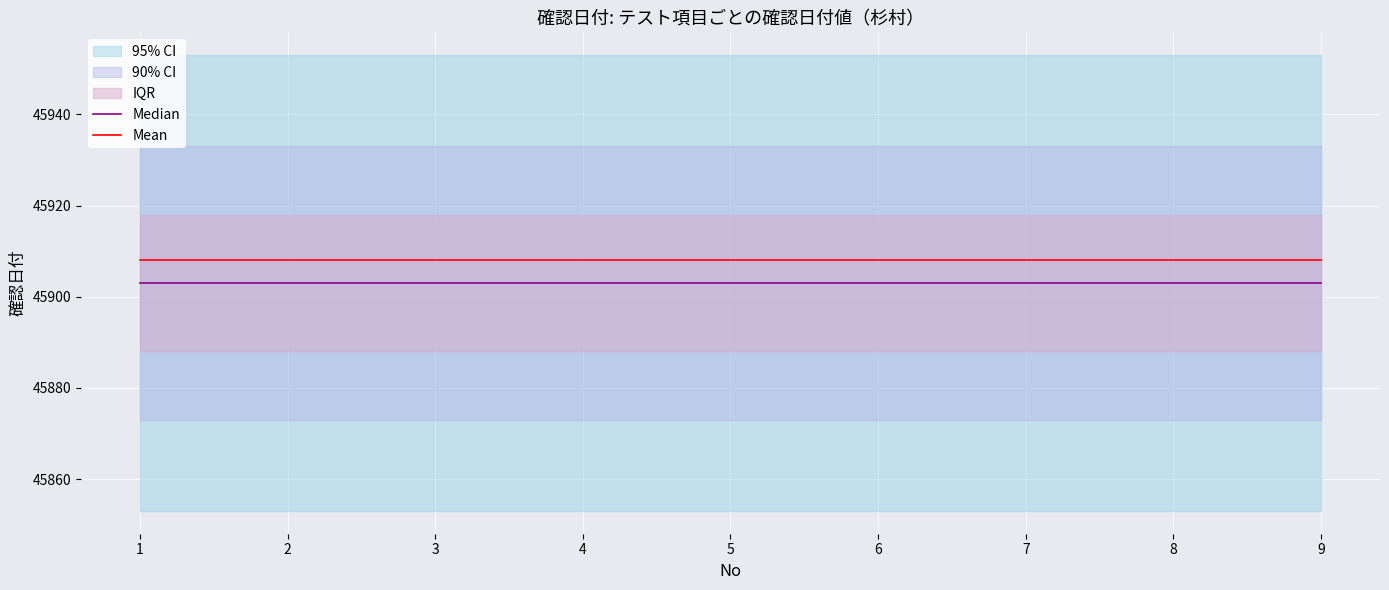

What is the sum of all Mean values?

413172